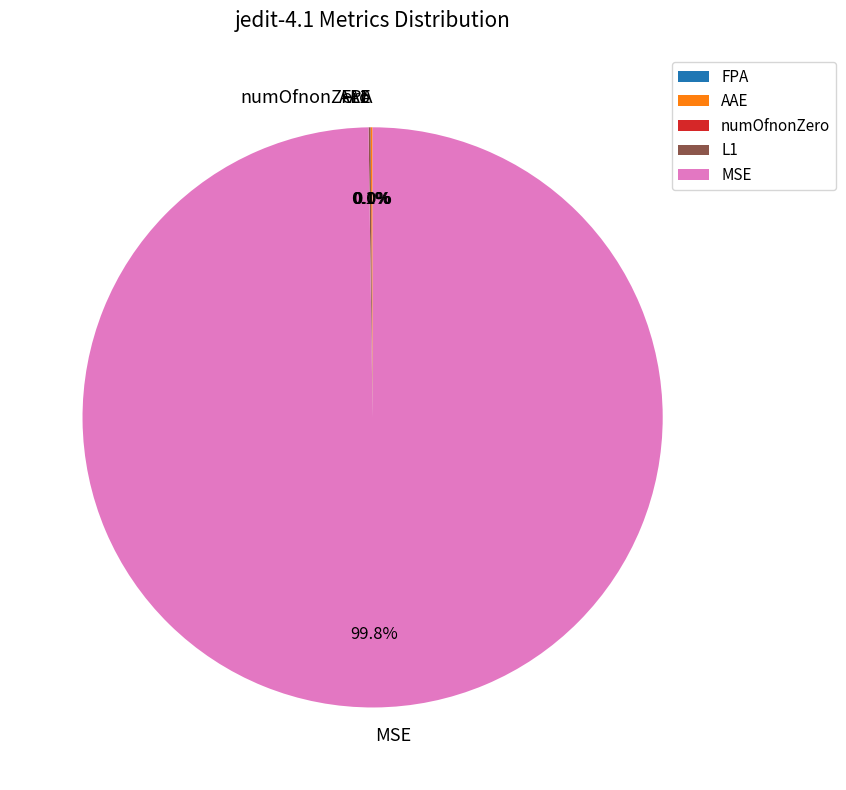

Which category has the biggest portion of the pie?

MSE